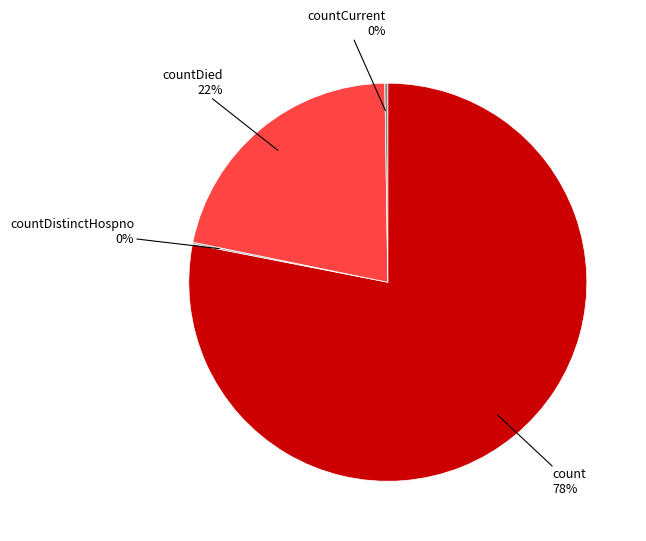

To the nearest percent, what is the average slice percentage?

25%